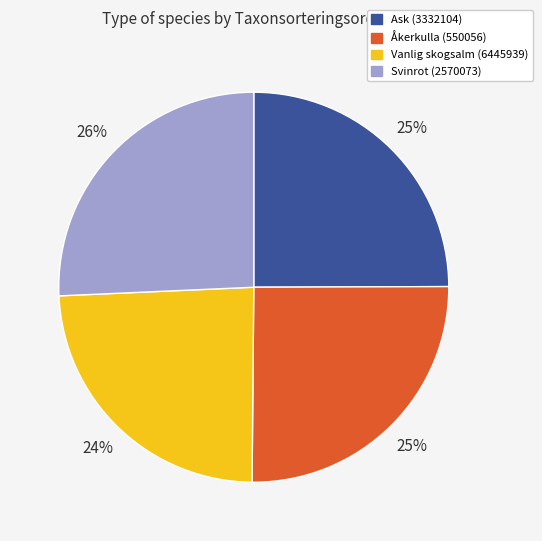

Which slice is the smallest?

Vanlig skogsalm (6445939)